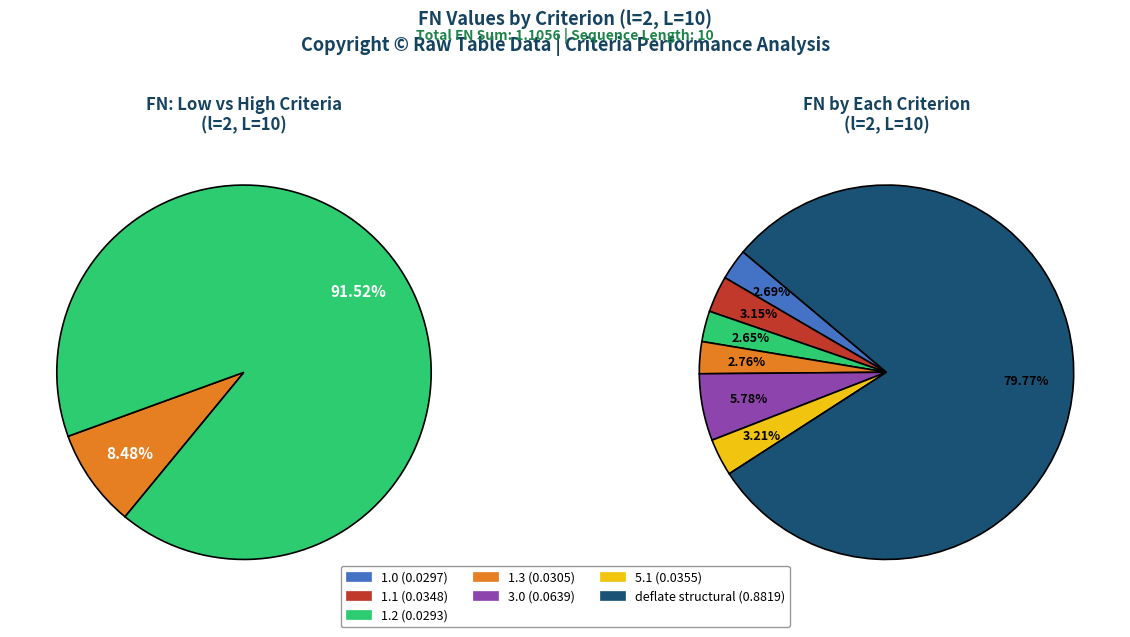

To the nearest percent, what portion does 1.0 represent?

3%